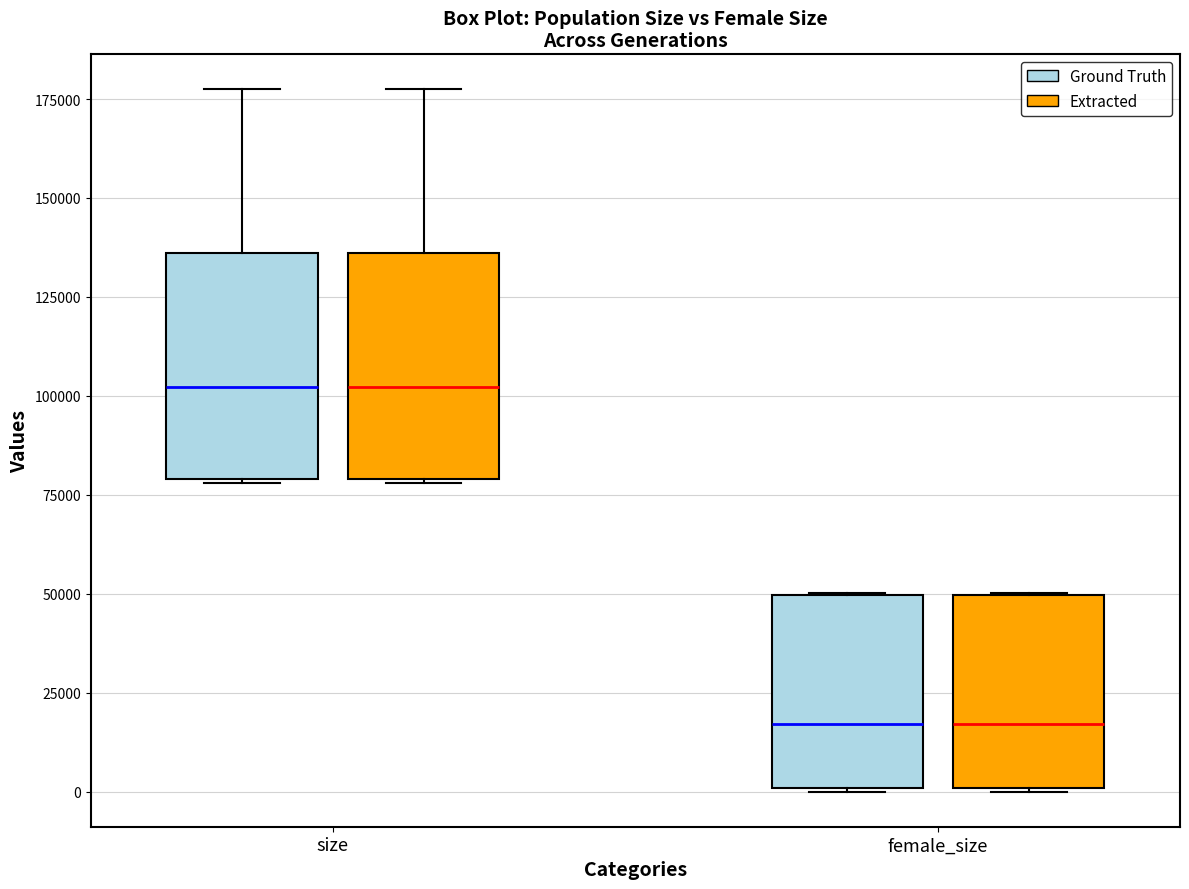

Where is the upper edge of the box for size (Ground Truth) on the y-axis? The values are not printed on the chart, so give them approximately, as read against the axis.

135000